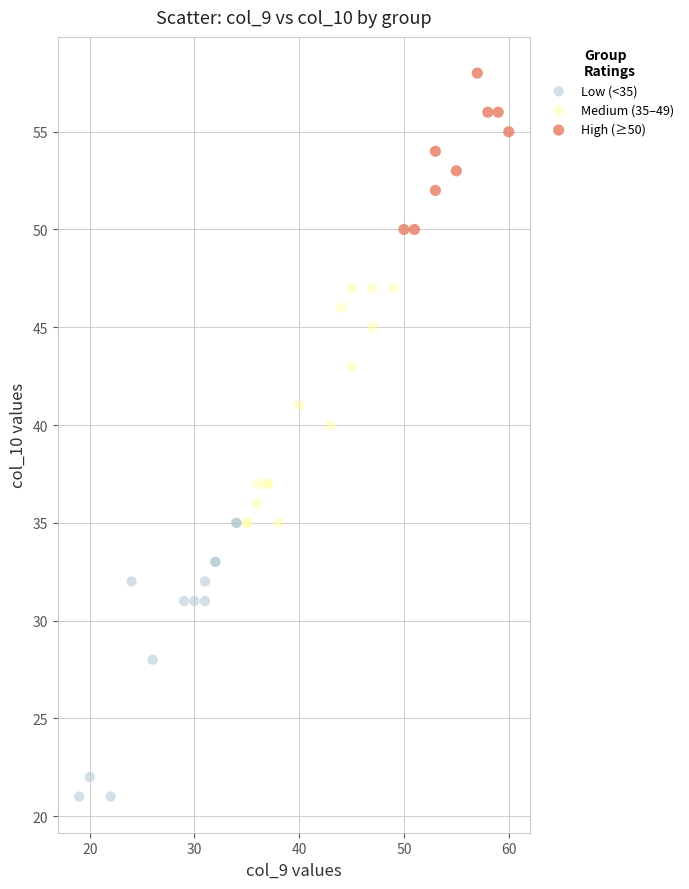

Which series reaches the maximum Y coordinate?

High (≥50)